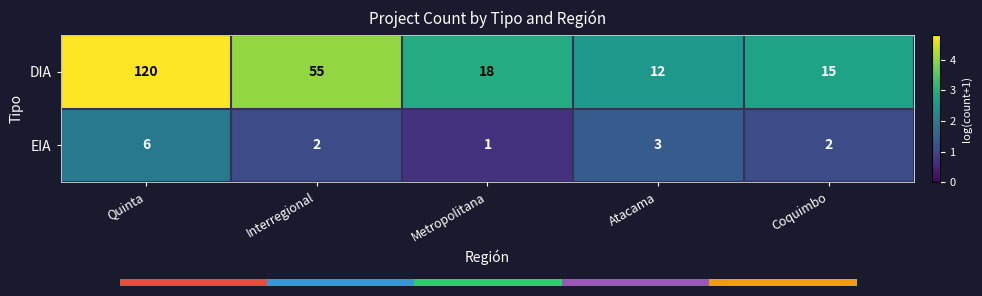

At how many categories does at least one series exceed 1?

5